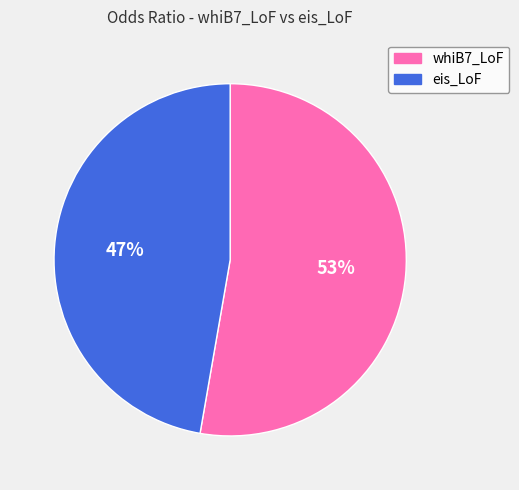

To the nearest percent, what portion does eis_LoF represent?

47%